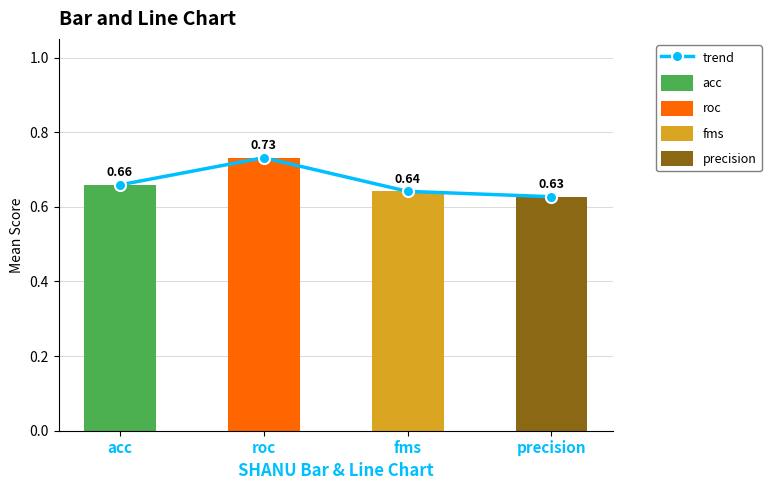

What is the label of the 2nd bar from the right?

fms